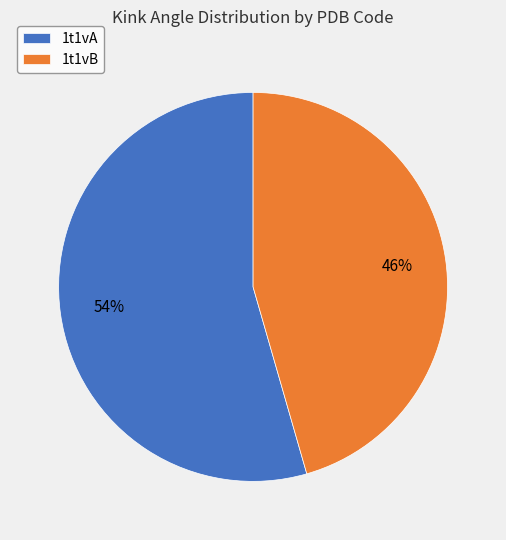

Which slice is the largest?

1t1vA